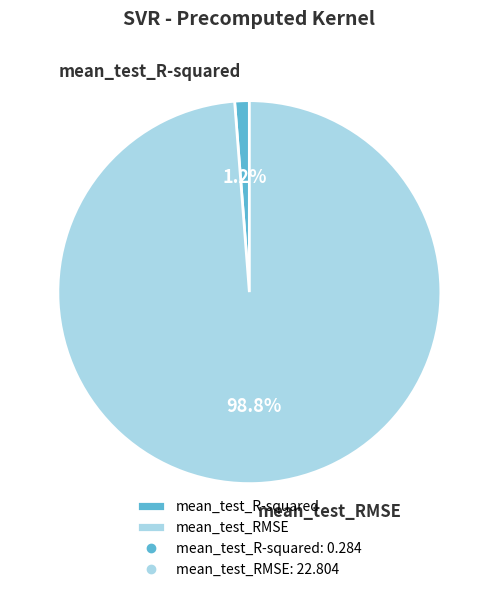

Is it true that mean_test_R-squared is 1% of the pie?

True